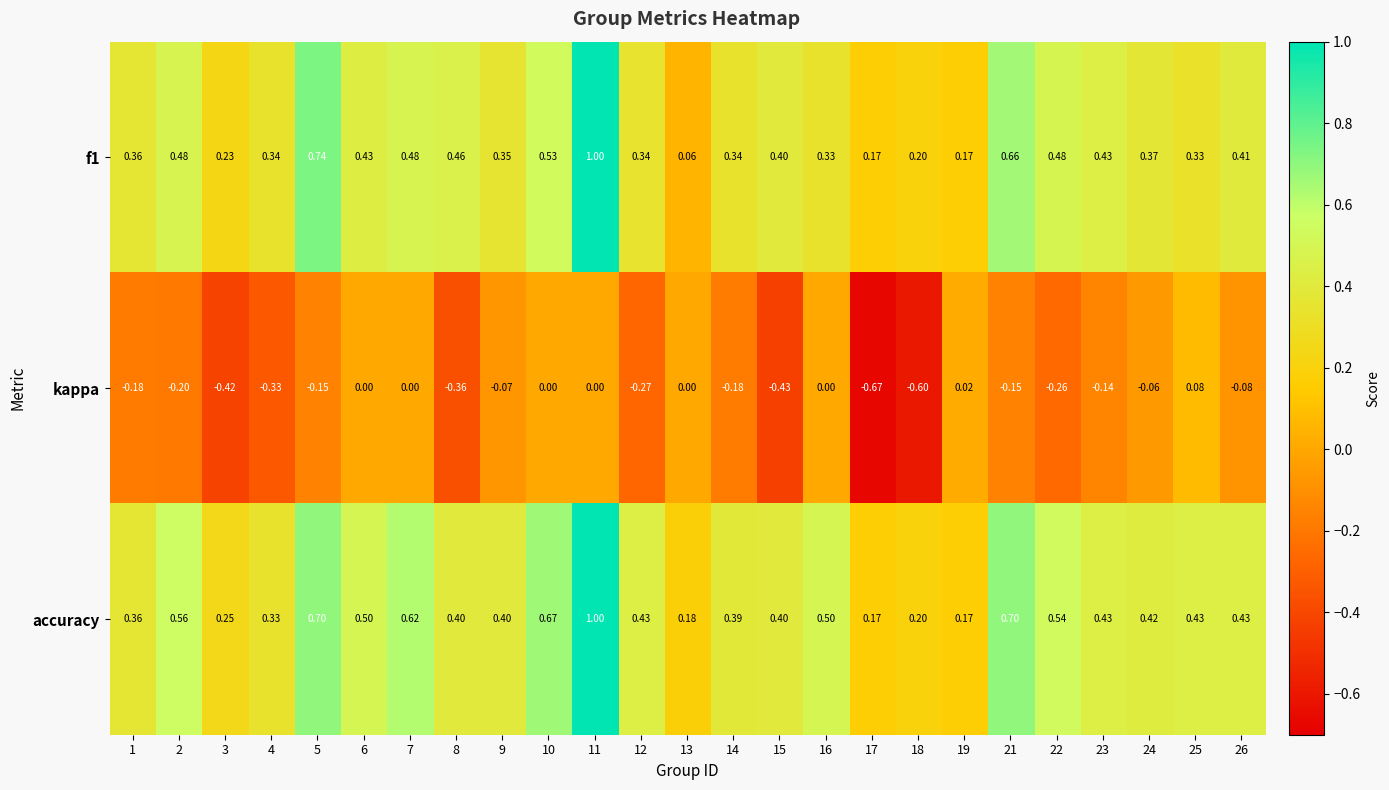

Which series has the largest total across all categories?

accuracy